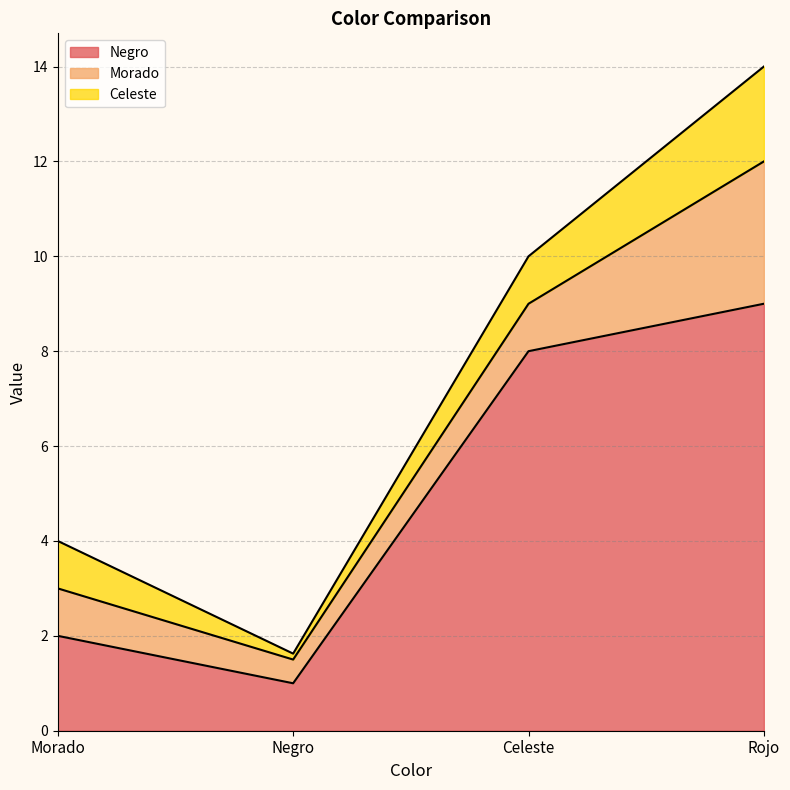

Between Morado and Rojo, which is larger?

Rojo